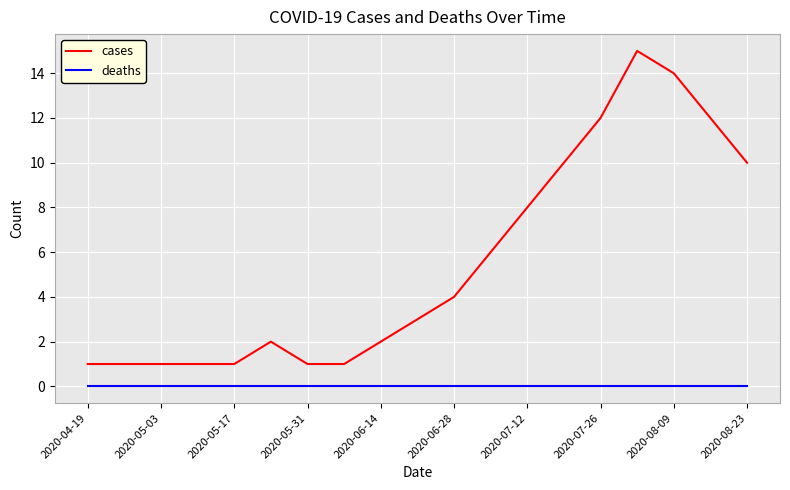

True or false: cases and deaths intersect in this chart.

False